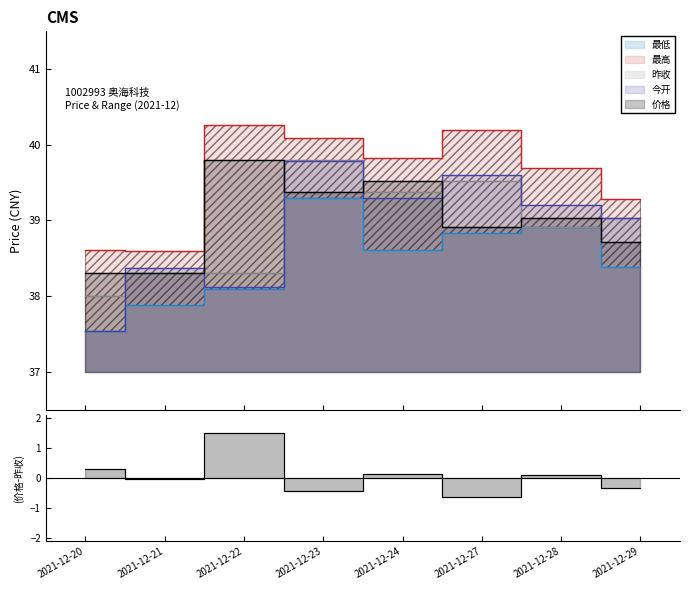

What is the difference between the 最高 values at 2021-12-23 and 2021-12-27?

0.1